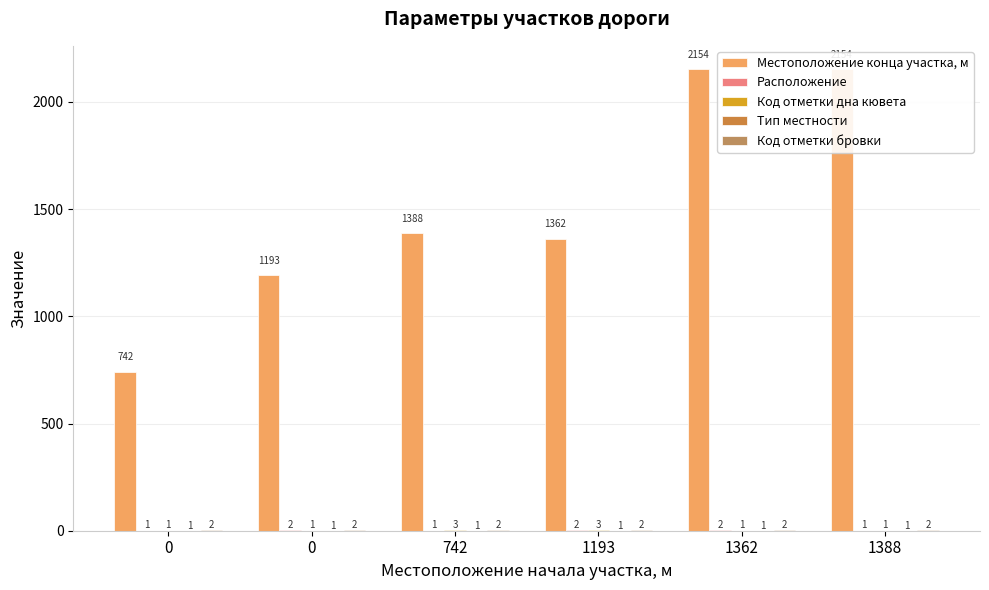

Which has a higher value, 1388 or 742?

1388